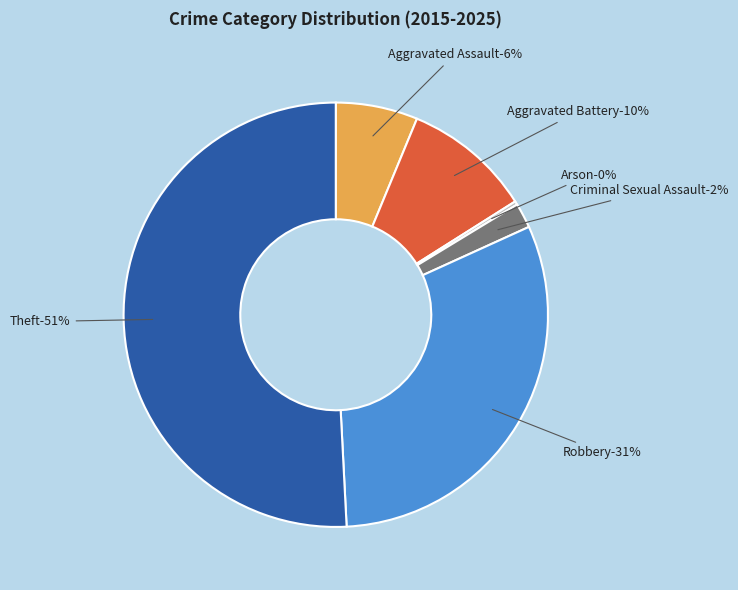

How many segments does this pie chart have?

6